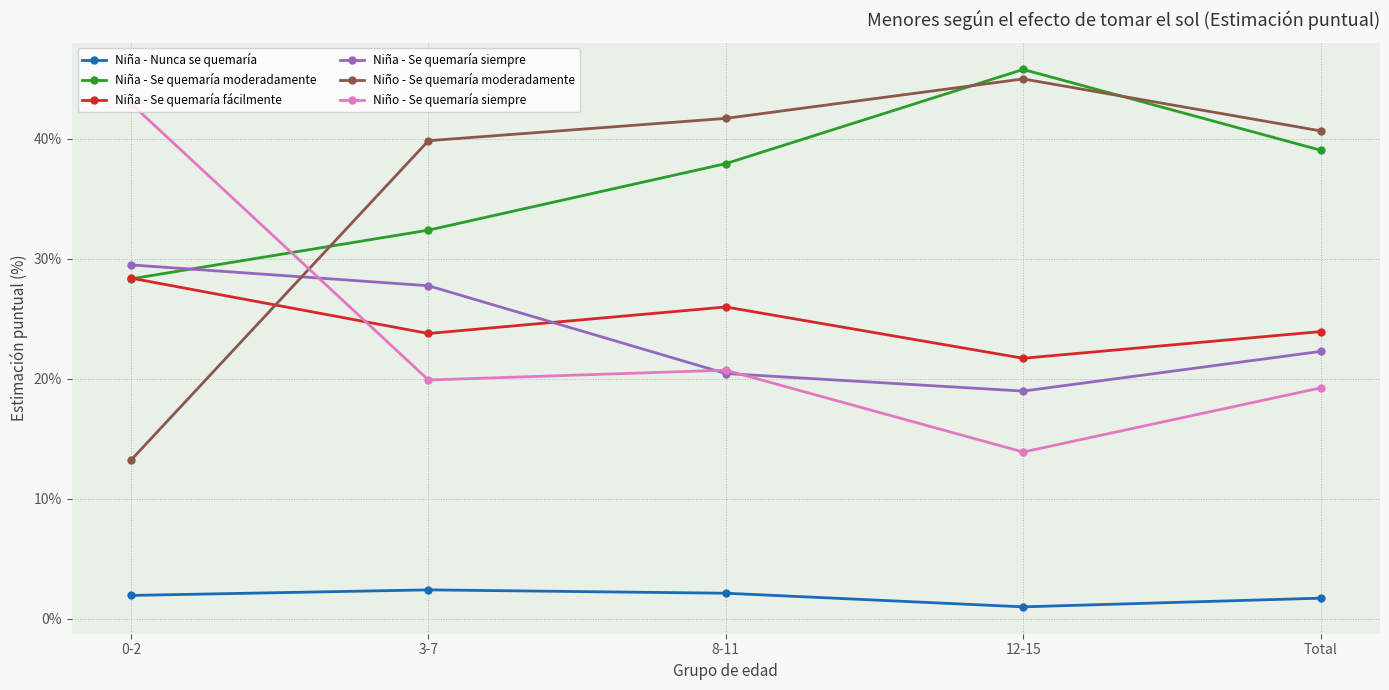

How many lines are shown in the chart?

6